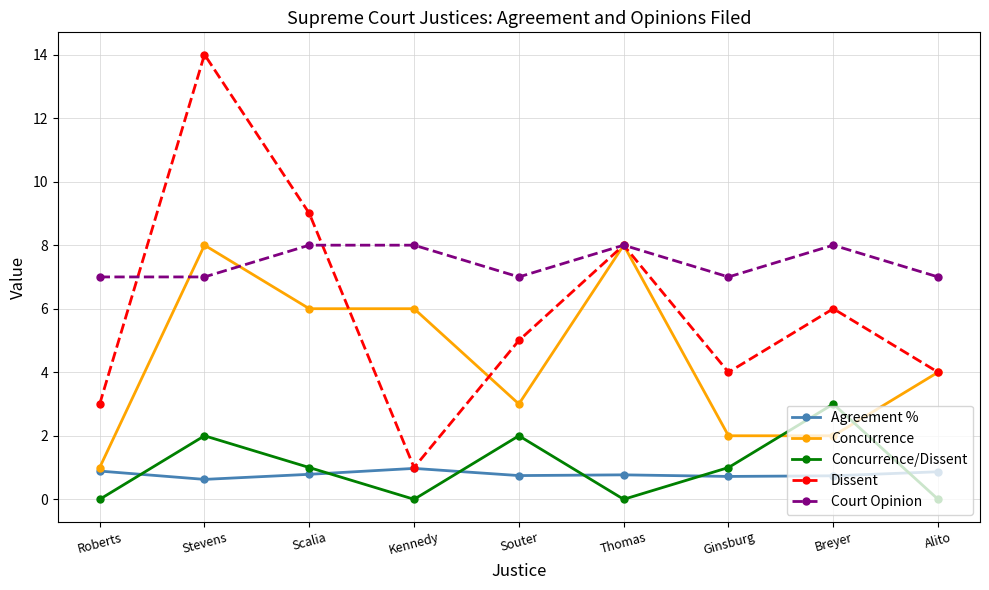

The Agreement % series shows 0.9 at Roberts. True or false?

True